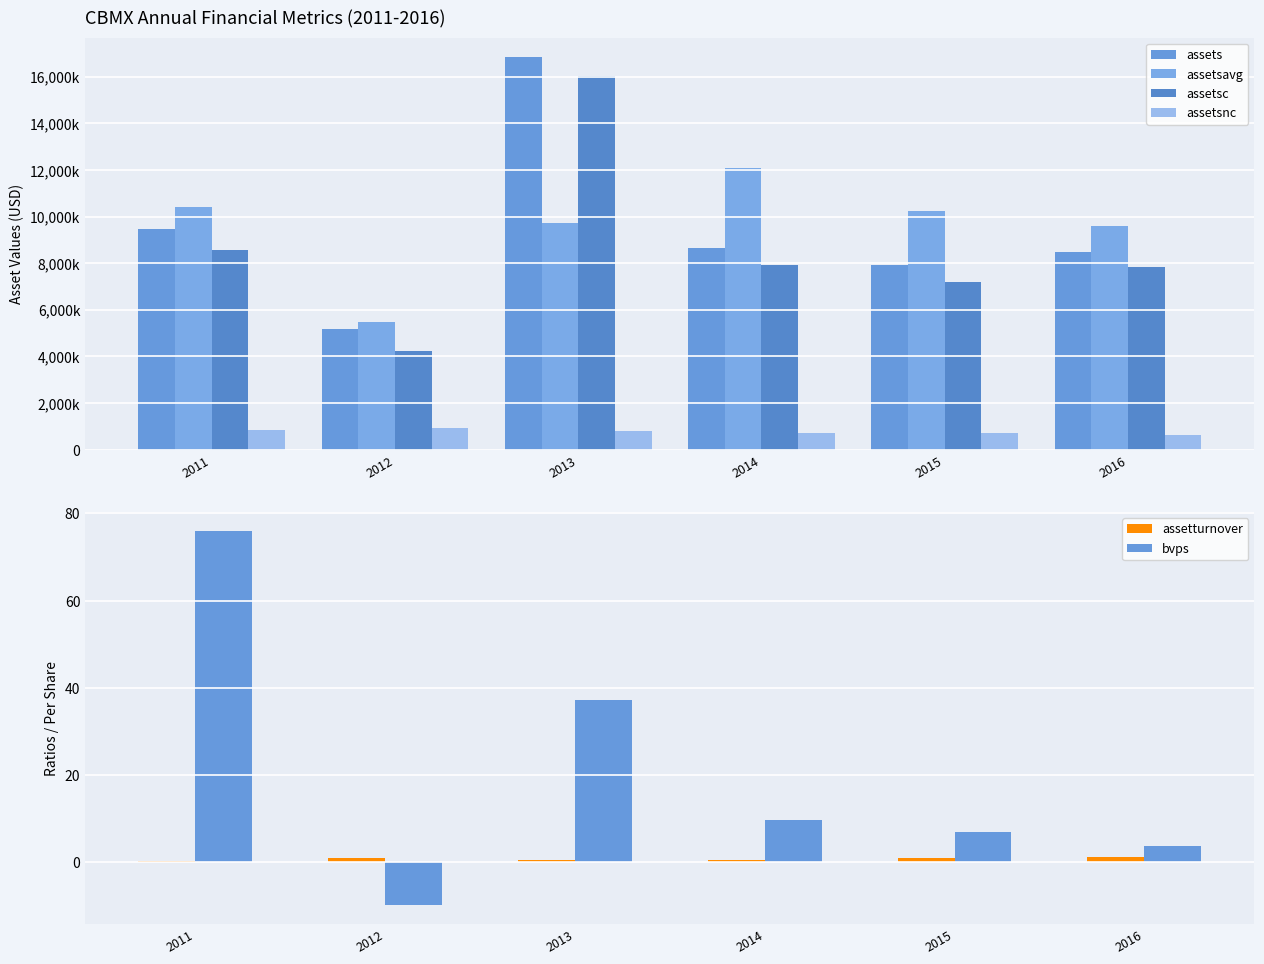

The value of assetsnc at 2013 is 802000.0. True or false?

True